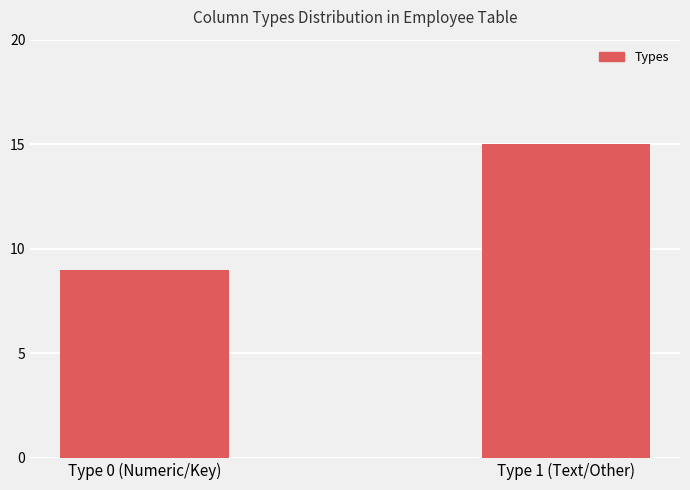

What is the label of the 1st bar from the left?

Type 0 (Numeric/Key)